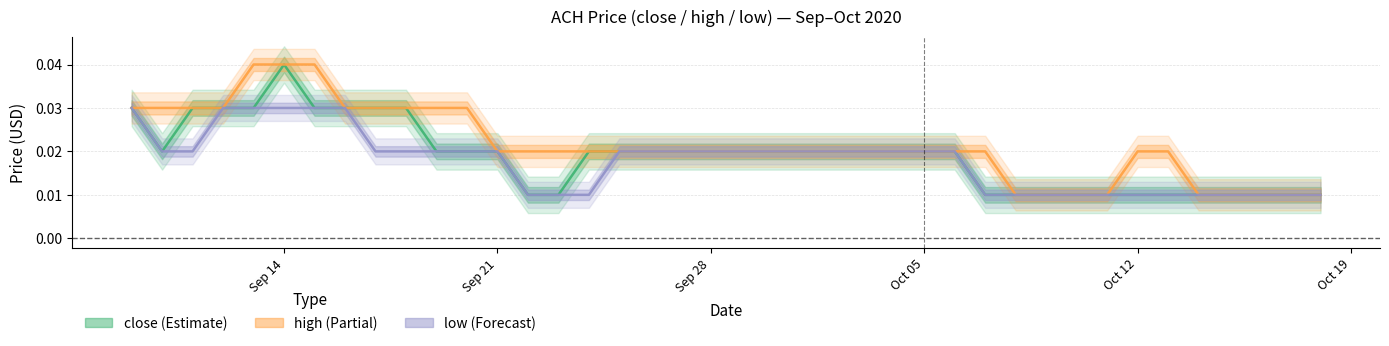

True or false: low and high intersect in this chart.

False